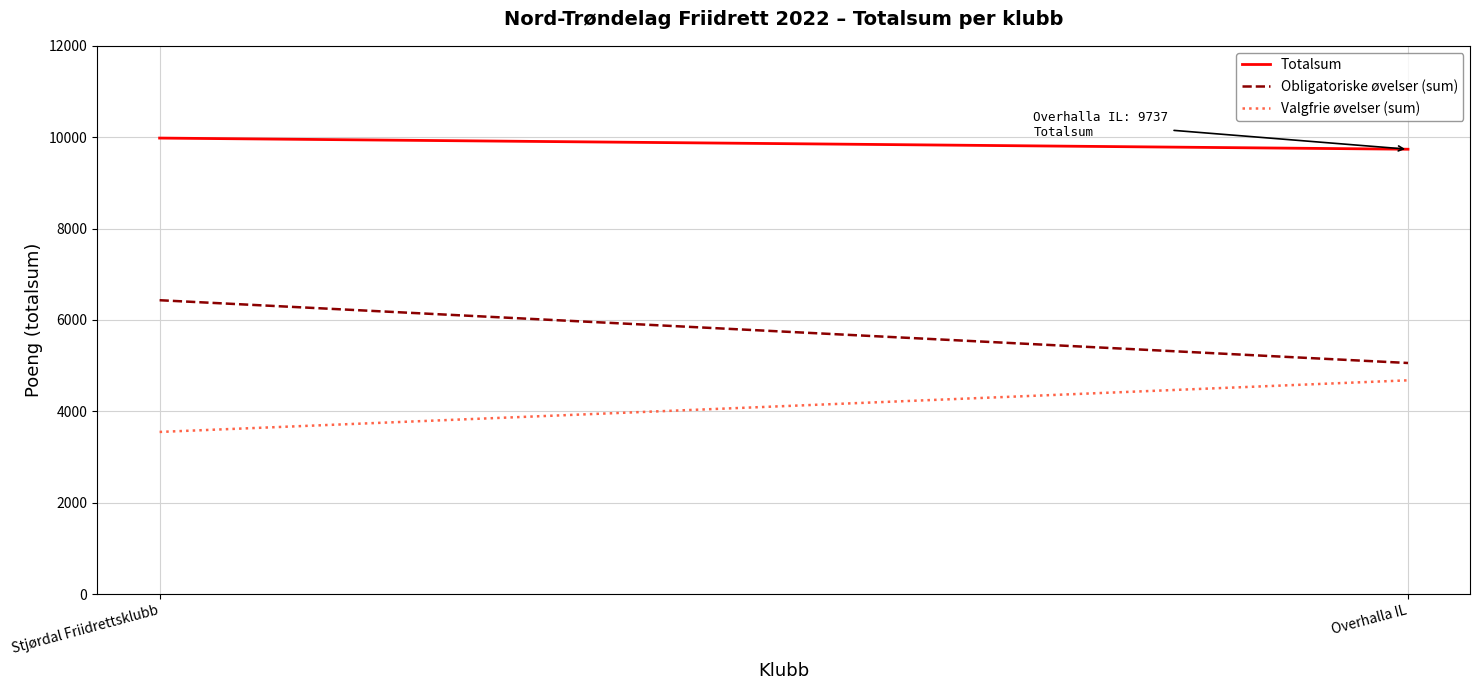

Reading left to right, list all the values displayed in this chart.

Totalsum: Stjørdal Friidrettsklubb=9981	Overhalla IL=9737
Obligatoriske øvelser (sum): Stjørdal Friidrettsklubb=6432	Overhalla IL=5058
Valgfrie øvelser (sum): Stjørdal Friidrettsklubb=3549	Overhalla IL=4679